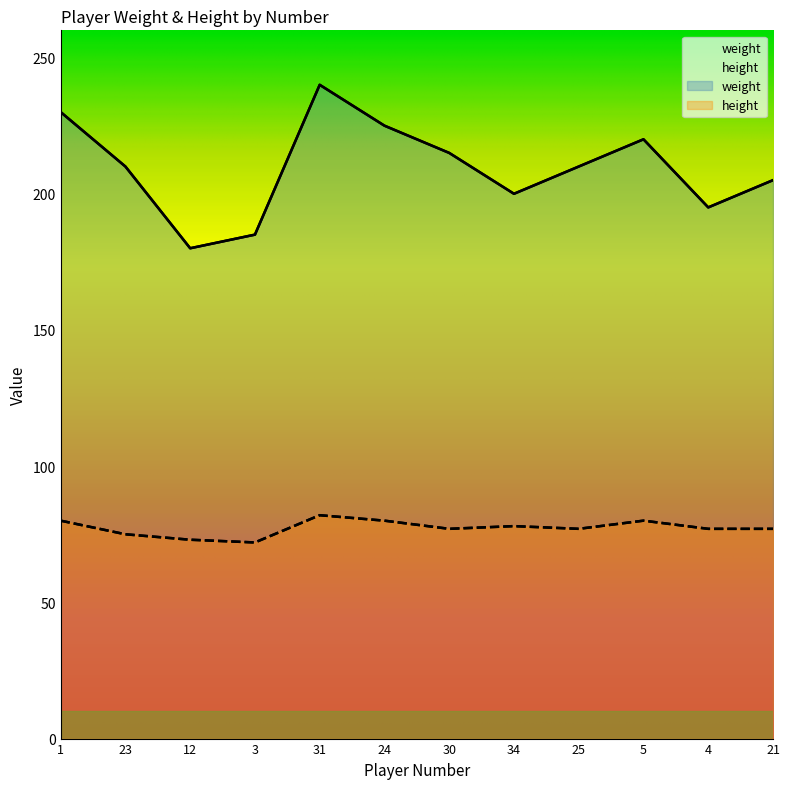

At which category does height reach its first local peak?

31